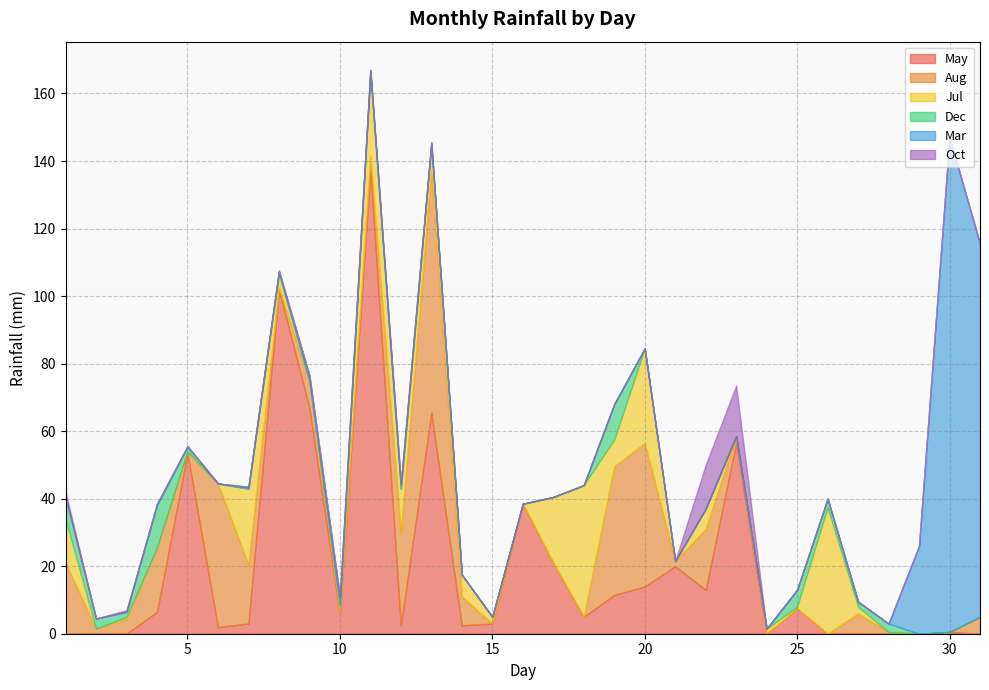

Is it true that Mar equals -86.3 at 20?

False